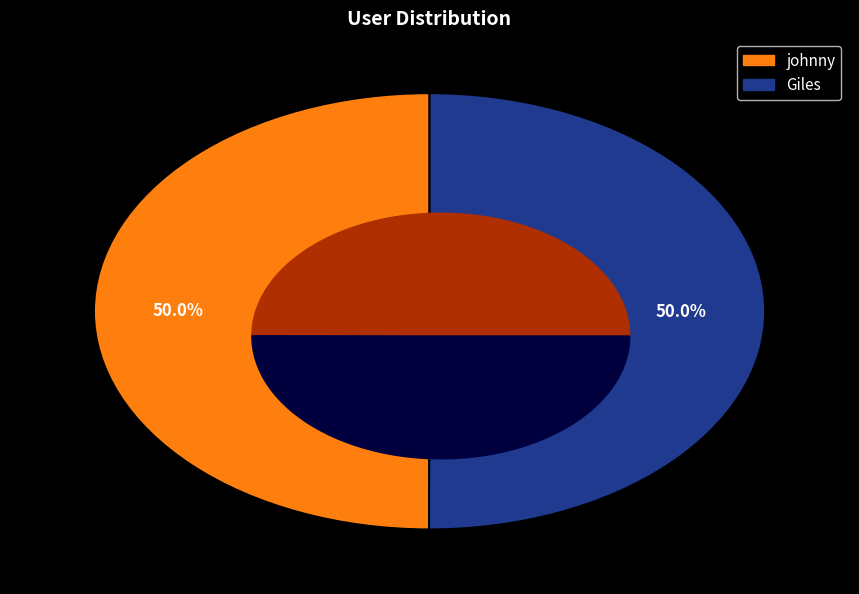

Approximately how many times larger is the value at johnny compared to Giles?

1.0